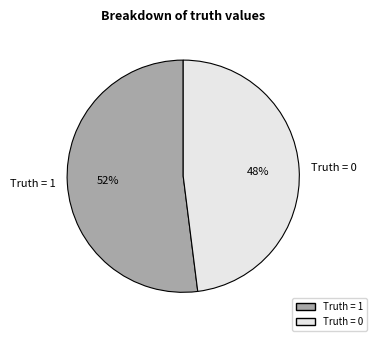

Is the sum of Truth = 1 and Truth = 0 greater than half?

Yes